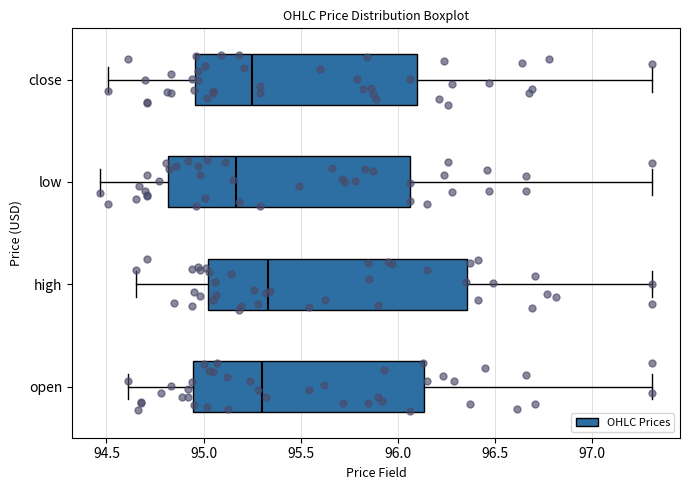

Comparing the boxes themselves (not the whiskers), which one is the widest?

high